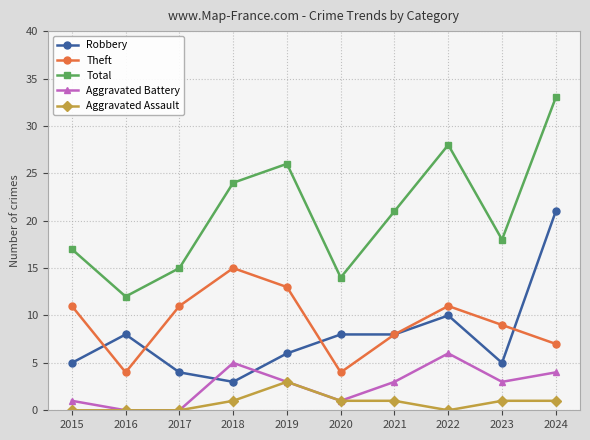

Which series has the widest spread of values?

Total